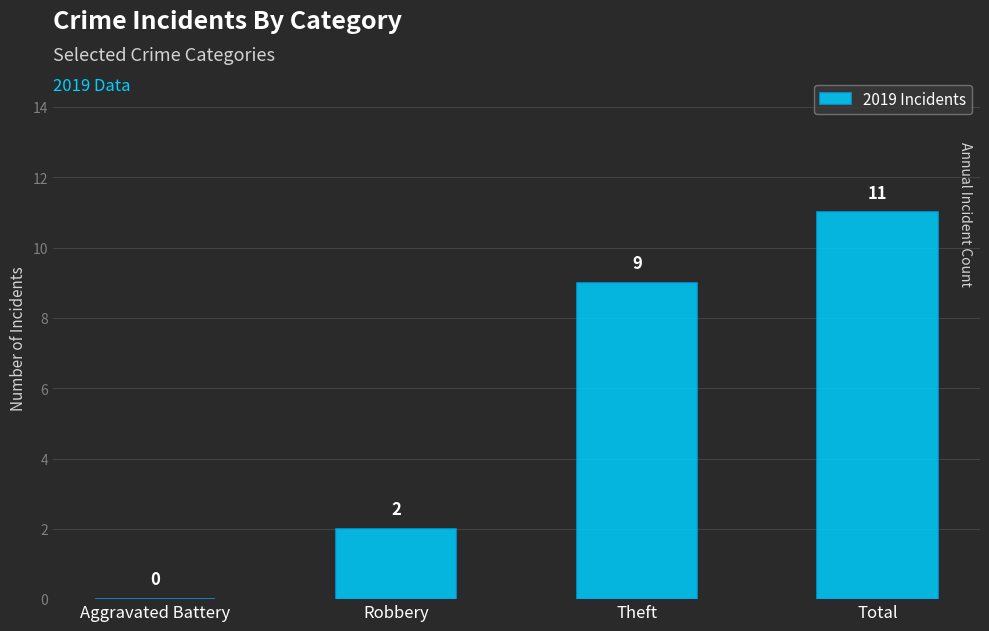

True or false: the data shows 11 at Total.

True